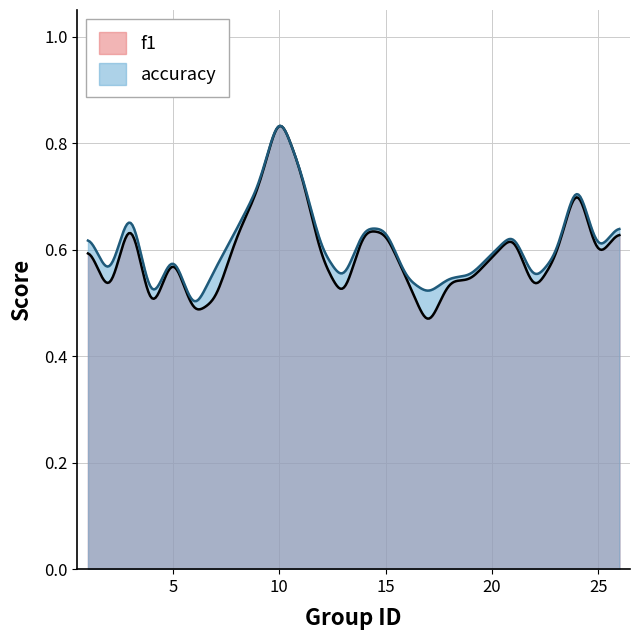

Which series has the largest total across all categories?

accuracy